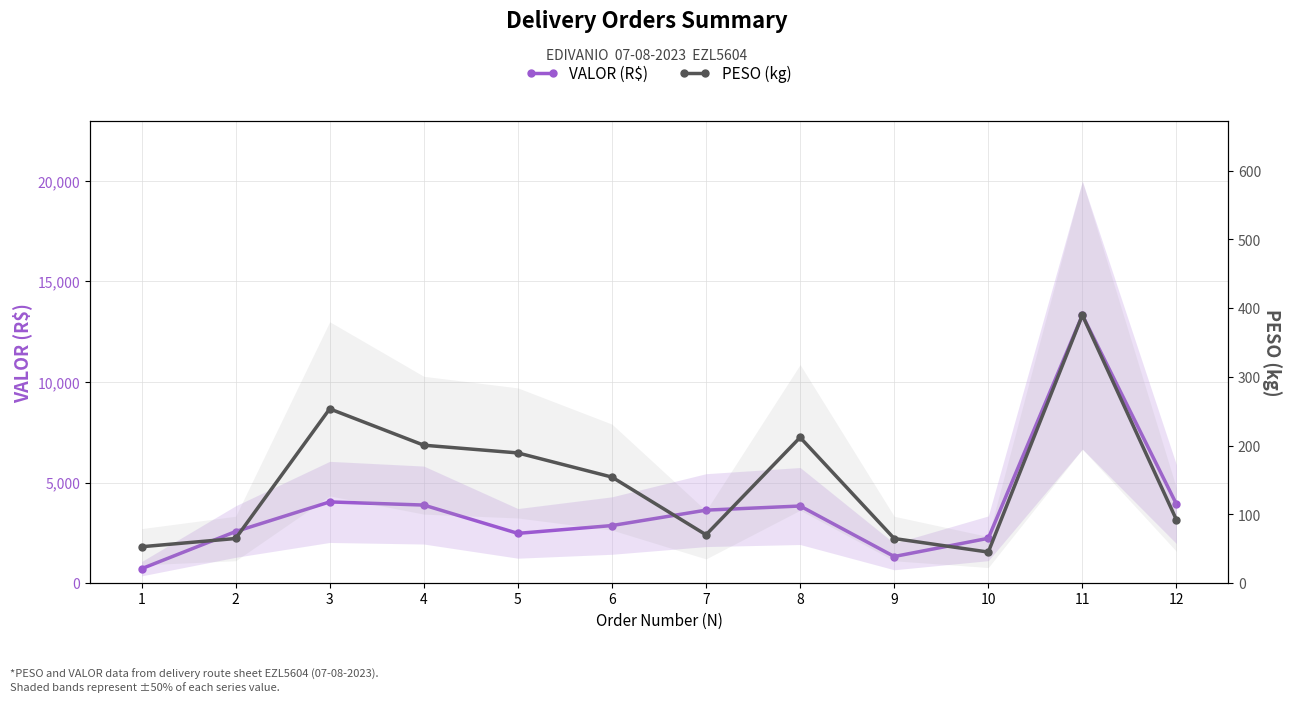

Which series has the largest range (max minus min)?

VALOR (R$)